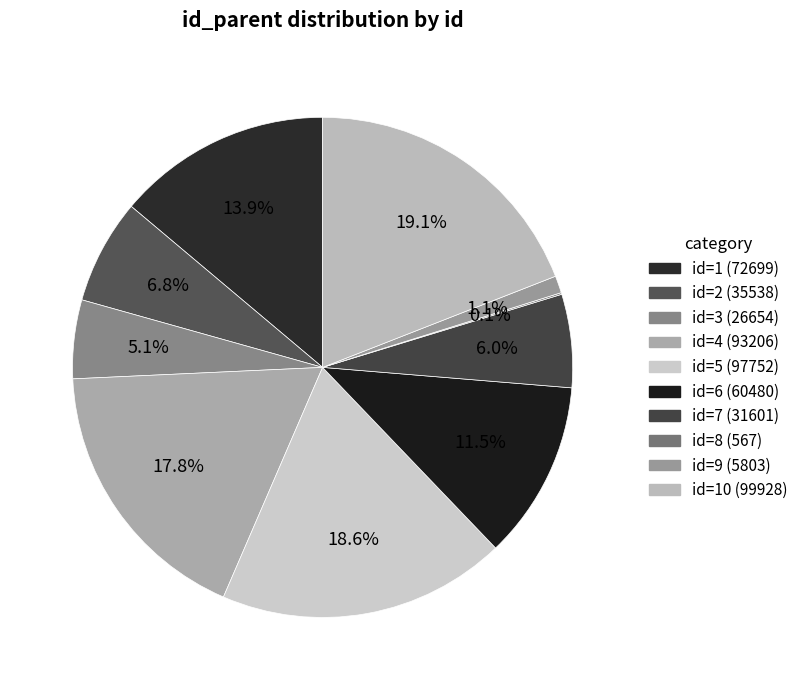

What is the largest slice in the pie chart?

10